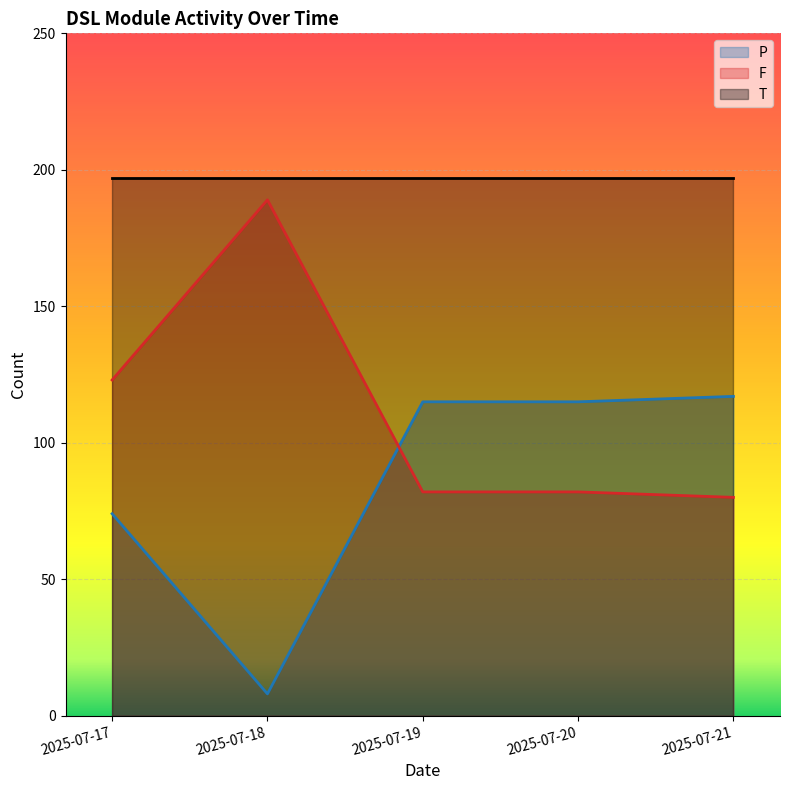

Rank the series by their maximum value, from lowest to highest.

P, F, T